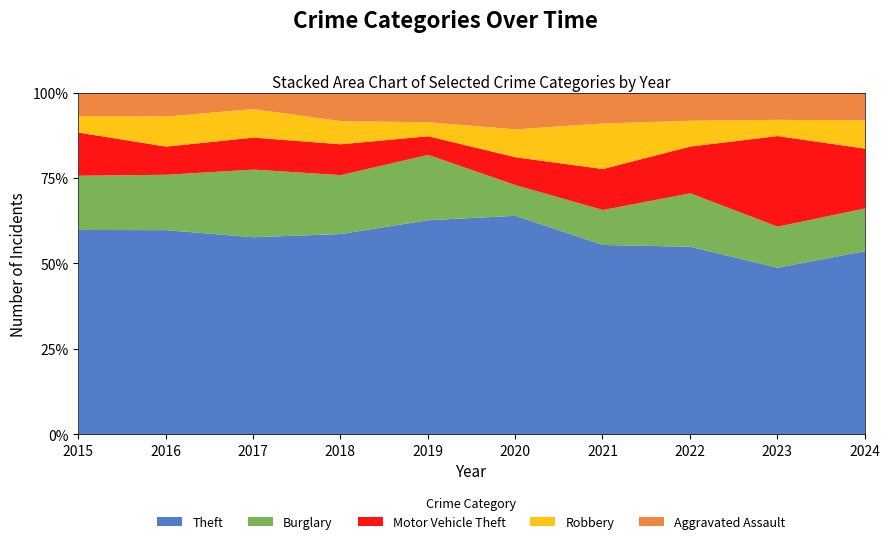

In Theft, how many points are higher than both neighbors (excluding endpoints)?

2